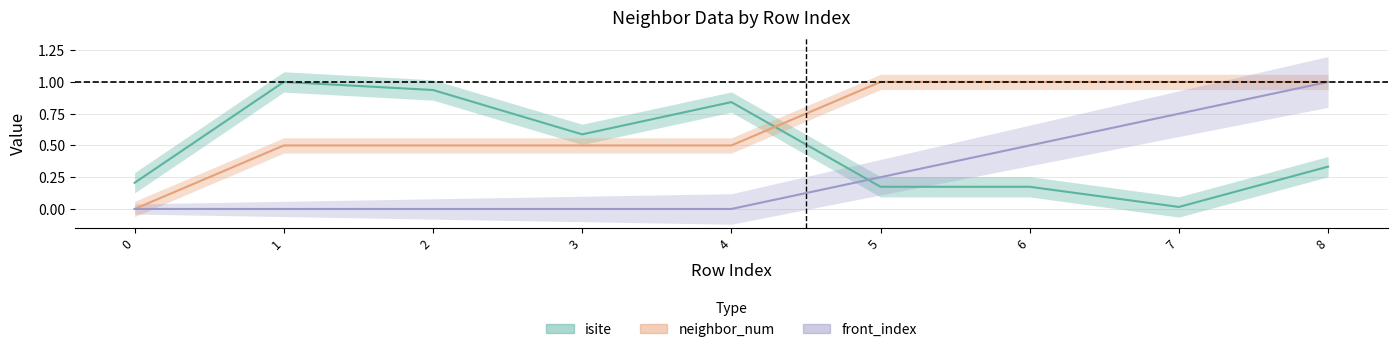

Rank the series by their average value, from lowest to highest.

front_index, isite, neighbor_num